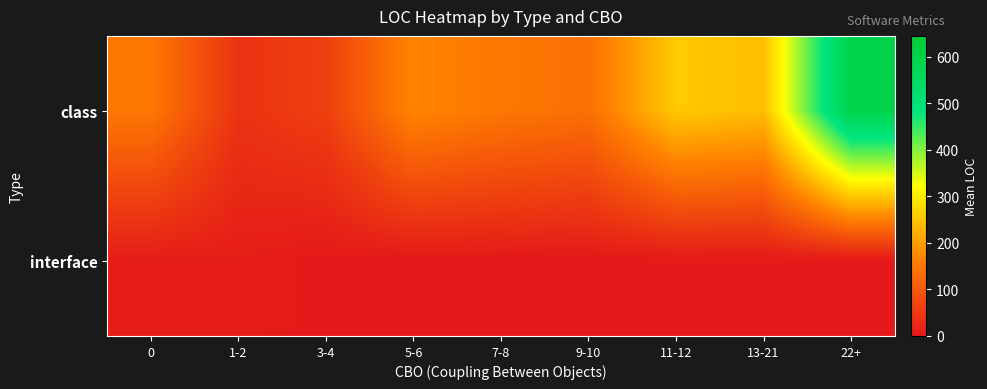

Reading left to right, extract all data points from this chart.

class: 0=149.3	1-2=42.9	3-4=61.0	5-6=169.0	7-8=148.5	9-10=137.0	11-12=255.5	13-21=240.5	22+=595.0
interface: 0=7.0	1-2=7.0	3-4=0.0	5-6=0.0	7-8=0.0	9-10=0.0	11-12=0.0	13-21=0.0	22+=0.0